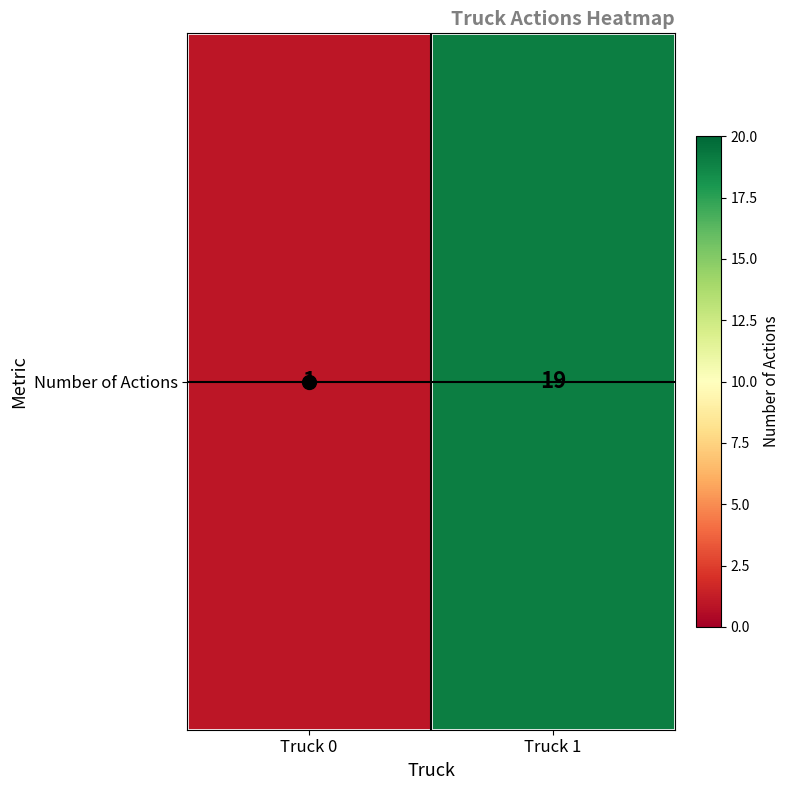

What is the change in value from Truck 0 to Truck 1?

+18